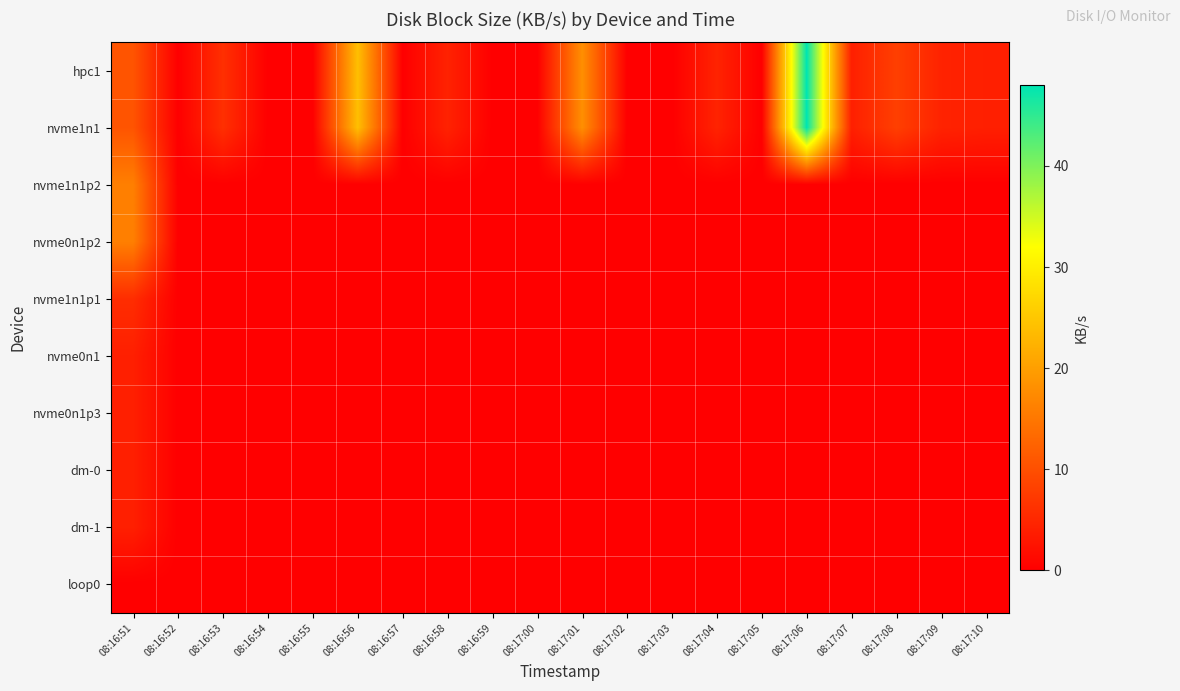

Reading left to right, list all the values displayed in this chart.

hpc1: 08:16:51=10.6	08:16:52=0.0	08:16:53=6.0	08:16:54=0.0	08:16:55=0.0	08:16:56=24.0	08:16:57=0.0	08:16:58=4.4	08:16:59=0.0	08:17:00=0.0	08:17:01=18.0	08:17:02=0.0	08:17:03=0.0	08:17:04=4.5	08:17:05=0.0	08:17:06=48.0	08:17:07=4.0	08:17:08=8.0	08:17:09=4.4	08:17:10=4.0
nvme1n1: 08:16:51=10.6	08:16:52=0.0	08:16:53=6.0	08:16:54=0.0	08:16:55=0.0	08:16:56=24.0	08:16:57=0.0	08:16:58=4.4	08:16:59=0.0	08:17:00=0.0	08:17:01=18.0	08:17:02=0.0	08:17:03=0.0	08:17:04=4.5	08:17:05=0.0	08:17:06=48.0	08:17:07=4.0	08:17:08=8.0	08:17:09=4.4	08:17:10=4.0
nvme1n1p2: 08:16:51=16.0	08:16:52=0.0	08:16:53=0.0	08:16:54=0.0	08:16:55=0.0	08:16:56=0.0	08:16:57=0.0	08:16:58=0.0	08:16:59=0.0	08:17:00=0.0	08:17:01=0.0	08:17:02=0.0	08:17:03=0.0	08:17:04=0.0	08:17:05=0.0	08:17:06=0.0	08:17:07=0.0	08:17:08=0.0	08:17:09=0.0	08:17:10=0.0
nvme0n1p2: 08:16:51=16.0	08:16:52=0.0	08:16:53=0.0	08:16:54=0.0	08:16:55=0.0	08:16:56=0.0	08:16:57=0.0	08:16:58=0.0	08:16:59=0.0	08:17:00=0.0	08:17:01=0.0	08:17:02=0.0	08:17:03=0.0	08:17:04=0.0	08:17:05=0.0	08:17:06=0.0	08:17:07=0.0	08:17:08=0.0	08:17:09=0.0	08:17:10=0.0
nvme1n1p1: 08:16:51=5.7	08:16:52=0.0	08:16:53=0.0	08:16:54=0.0	08:16:55=0.0	08:16:56=0.0	08:16:57=0.0	08:16:58=0.0	08:16:59=0.0	08:17:00=0.0	08:17:01=0.0	08:17:02=0.0	08:17:03=0.0	08:17:04=0.0	08:17:05=0.0	08:17:06=0.0	08:17:07=0.0	08:17:08=0.0	08:17:09=0.0	08:17:10=0.0
nvme0n1: 08:16:51=4.0	08:16:52=0.0	08:16:53=0.0	08:16:54=0.0	08:16:55=0.0	08:16:56=0.0	08:16:57=0.0	08:16:58=0.0	08:16:59=0.0	08:17:00=0.0	08:17:01=0.0	08:17:02=0.0	08:17:03=0.0	08:17:04=0.0	08:17:05=0.0	08:17:06=0.0	08:17:07=0.0	08:17:08=0.0	08:17:09=0.0	08:17:10=0.0
nvme0n1p3: 08:16:51=4.0	08:16:52=0.0	08:16:53=0.0	08:16:54=0.0	08:16:55=0.0	08:16:56=0.0	08:16:57=0.0	08:16:58=0.0	08:16:59=0.0	08:17:00=0.0	08:17:01=0.0	08:17:02=0.0	08:17:03=0.0	08:17:04=0.0	08:17:05=0.0	08:17:06=0.0	08:17:07=0.0	08:17:08=0.0	08:17:09=0.0	08:17:10=0.0
dm-0: 08:16:51=4.0	08:16:52=0.0	08:16:53=0.0	08:16:54=0.0	08:16:55=0.0	08:16:56=0.0	08:16:57=0.0	08:16:58=0.0	08:16:59=0.0	08:17:00=0.0	08:17:01=0.0	08:17:02=0.0	08:17:03=0.0	08:17:04=0.0	08:17:05=0.0	08:17:06=0.0	08:17:07=0.0	08:17:08=0.0	08:17:09=0.0	08:17:10=0.0
dm-1: 08:16:51=4.0	08:16:52=0.0	08:16:53=0.0	08:16:54=0.0	08:16:55=0.0	08:16:56=0.0	08:16:57=0.0	08:16:58=0.0	08:16:59=0.0	08:17:00=0.0	08:17:01=0.0	08:17:02=0.0	08:17:03=0.0	08:17:04=0.0	08:17:05=0.0	08:17:06=0.0	08:17:07=0.0	08:17:08=0.0	08:17:09=0.0	08:17:10=0.0
loop0: 08:16:51=0.0	08:16:52=0.0	08:16:53=0.0	08:16:54=0.0	08:16:55=0.0	08:16:56=0.0	08:16:57=0.0	08:16:58=0.0	08:16:59=0.0	08:17:00=0.0	08:17:01=0.0	08:17:02=0.0	08:17:03=0.0	08:17:04=0.0	08:17:05=0.0	08:17:06=0.0	08:17:07=0.0	08:17:08=0.0	08:17:09=0.0	08:17:10=0.0